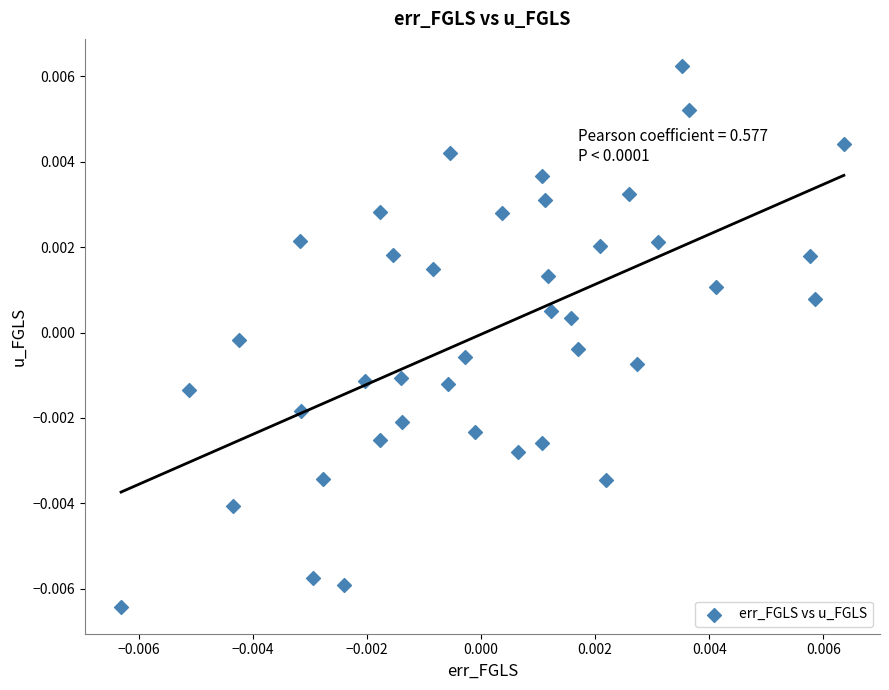

Count the number of points in this scatter plot.

40